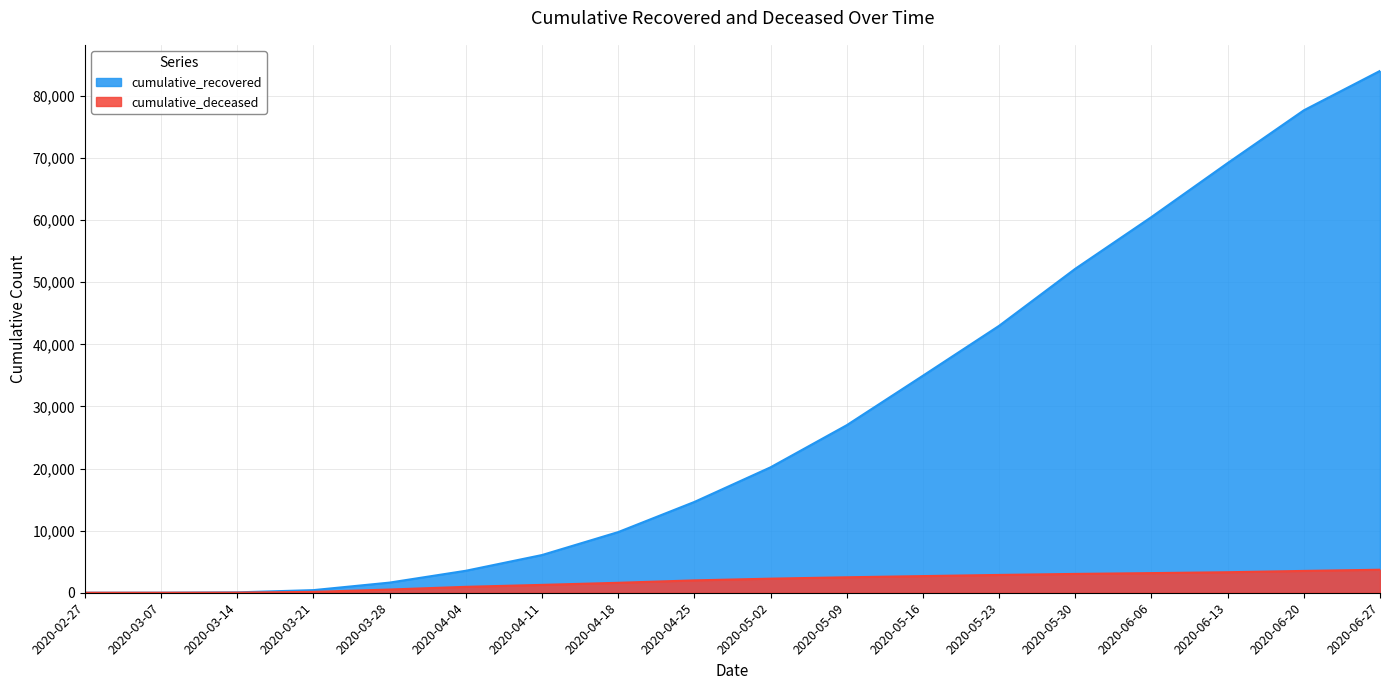

What are all the series names shown in the legend?

cumulative_recovered, cumulative_deceased